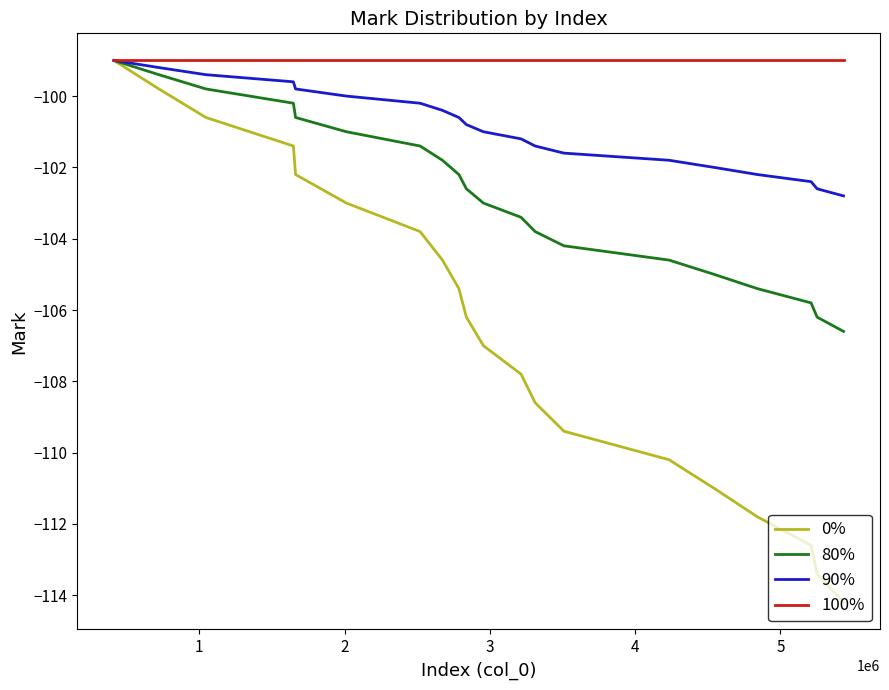

Which series has the largest total across all categories?

100%